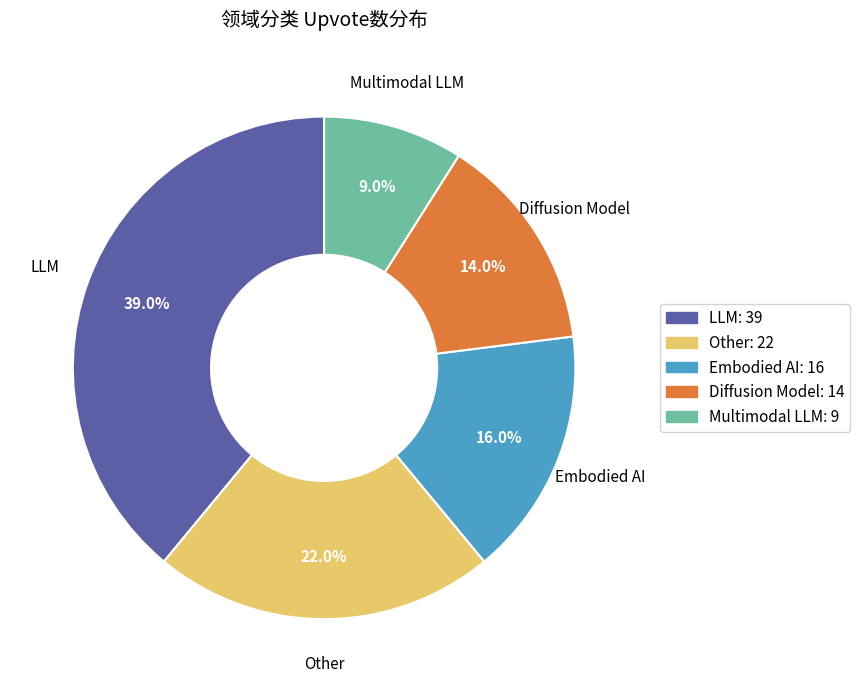

Is it true that Multimodal LLM is 1% of the pie?

False